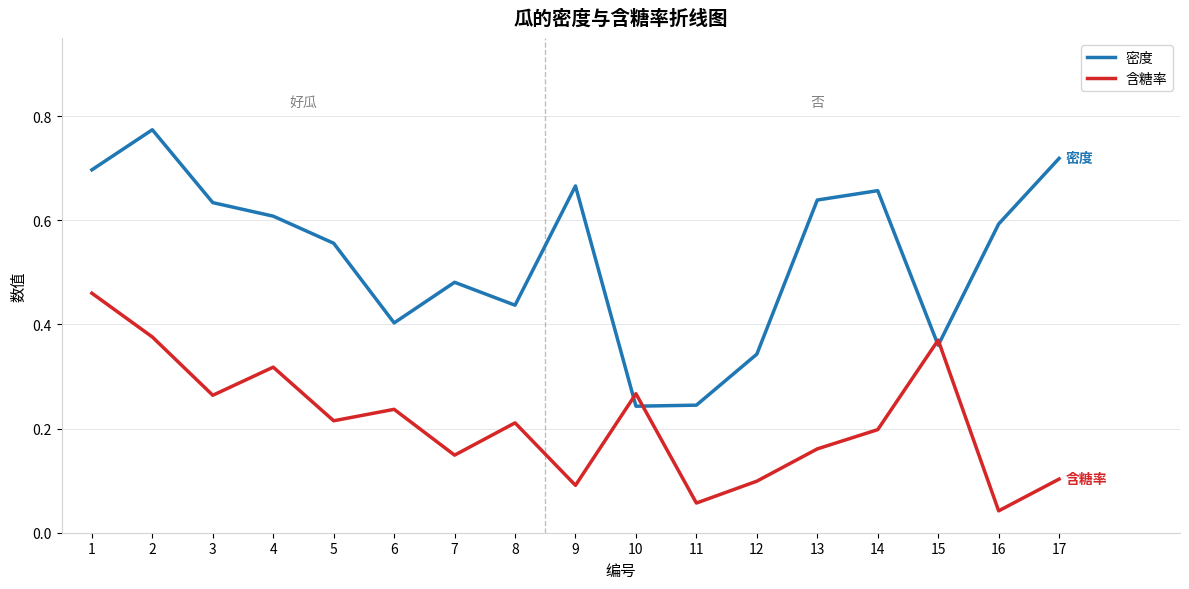

Which series has the largest range (max minus min)?

密度